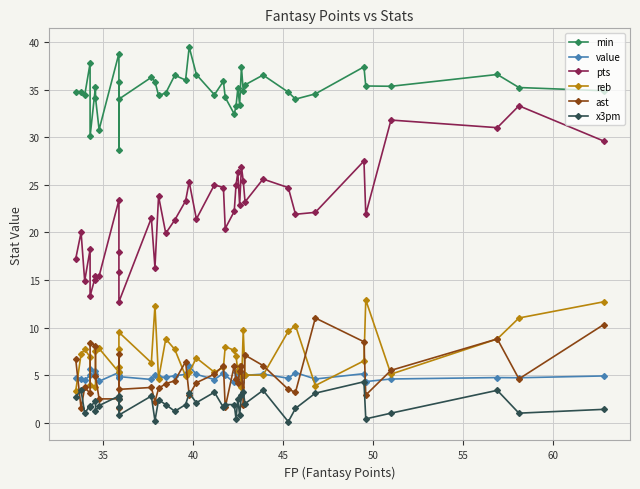

What is the lowest value of the ast series?

1.5